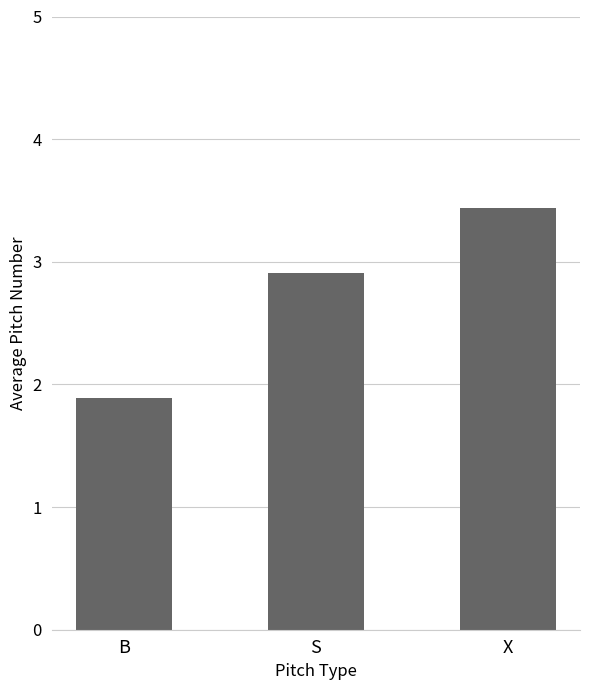

Reading left to right, transcribe all the data shown in this chart.

B=1.9	S=2.9	X=3.4